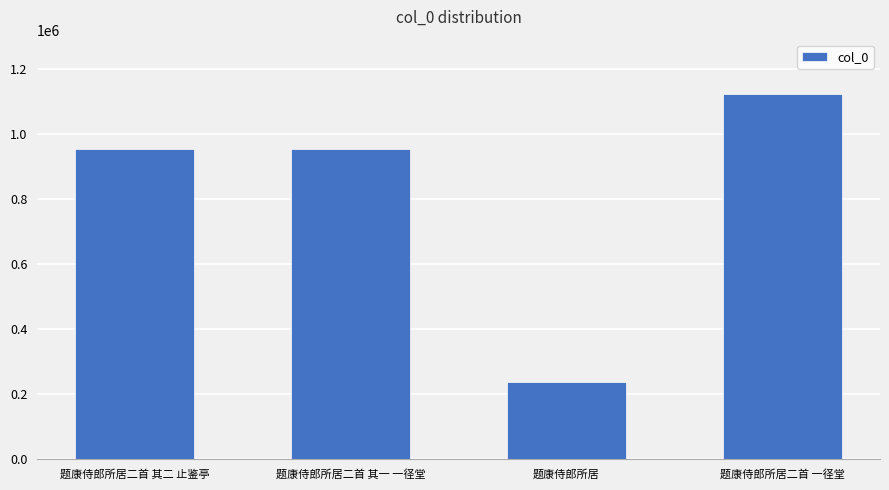

True or false: the data shows 238366 at 题康侍郎所居.

True